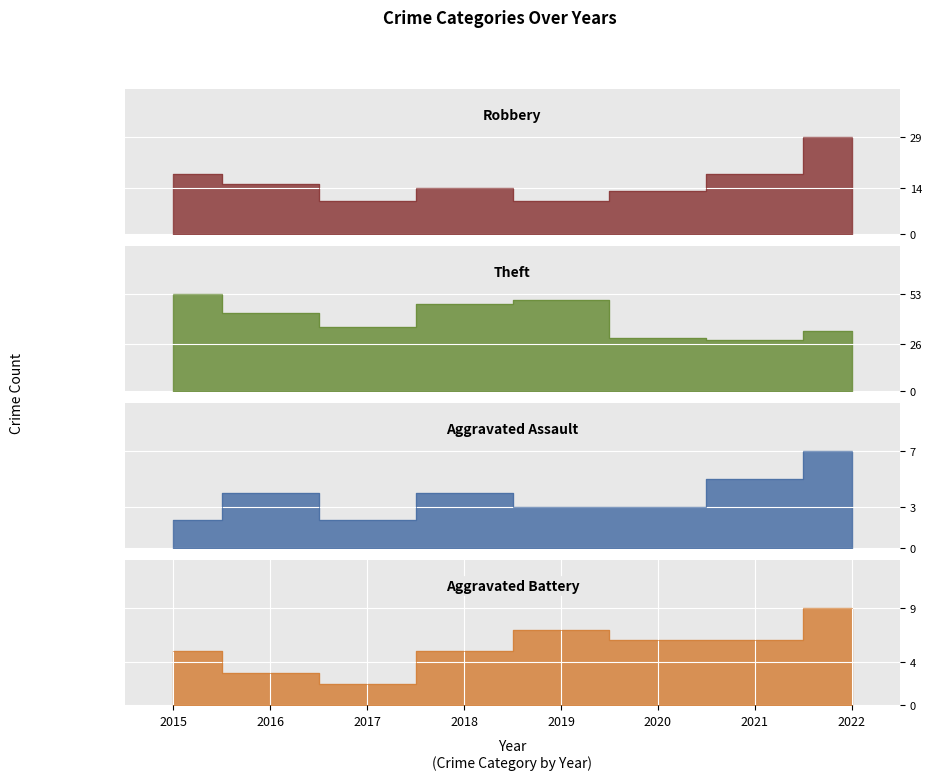

The Robbery series shows 18 at 2015. True or false?

True